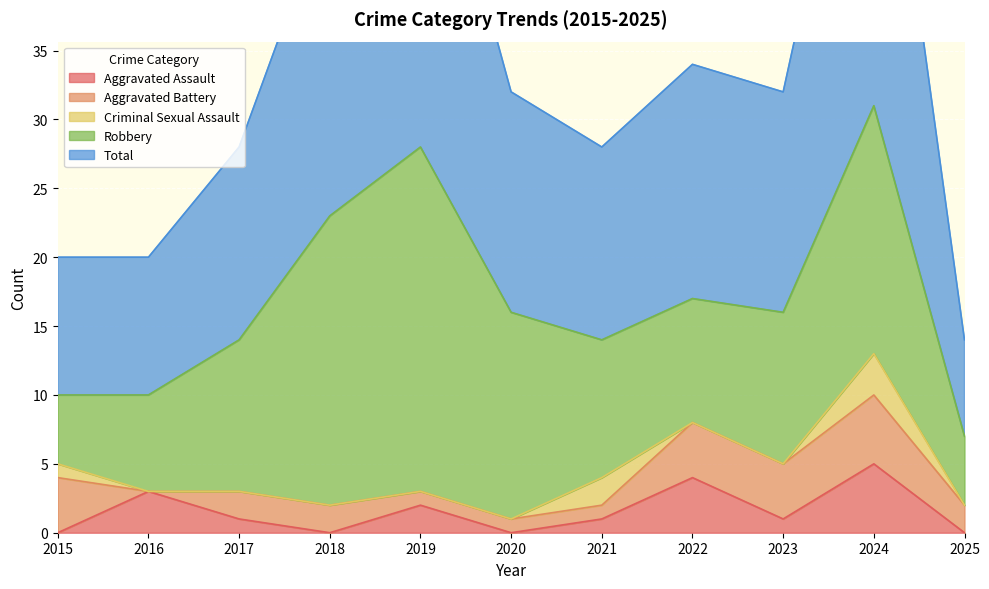

What is the difference between the maximum and minimum values in the Aggravated Assault series?

5